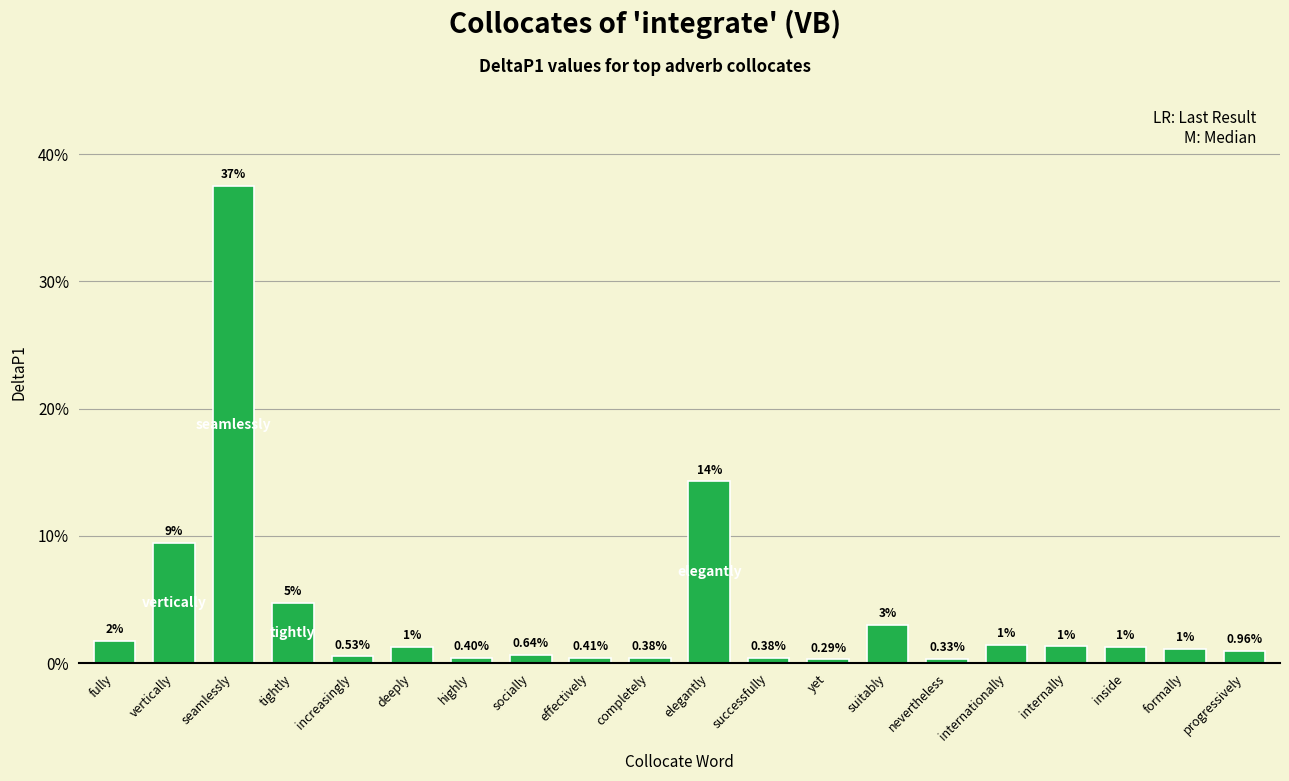

List the labels in order of value, smallest first.

yet, nevertheless, completely, successfully, highly, effectively, increasingly, socially, progressively, formally, inside, deeply, internally, internationally, fully, suitably, tightly, vertically, elegantly, seamlessly